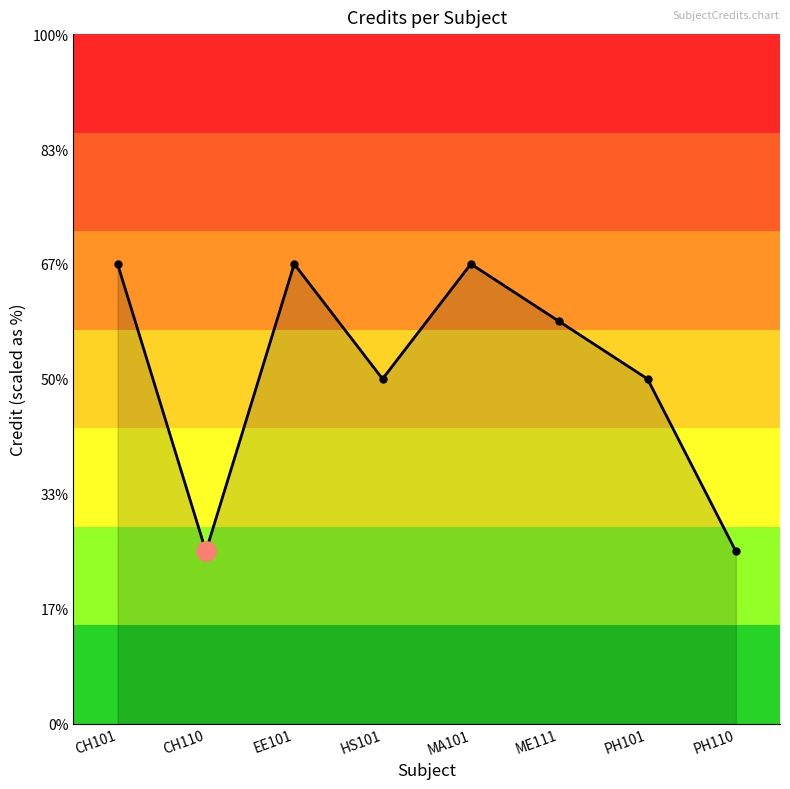

At which label is the value closest to 5?

HS101